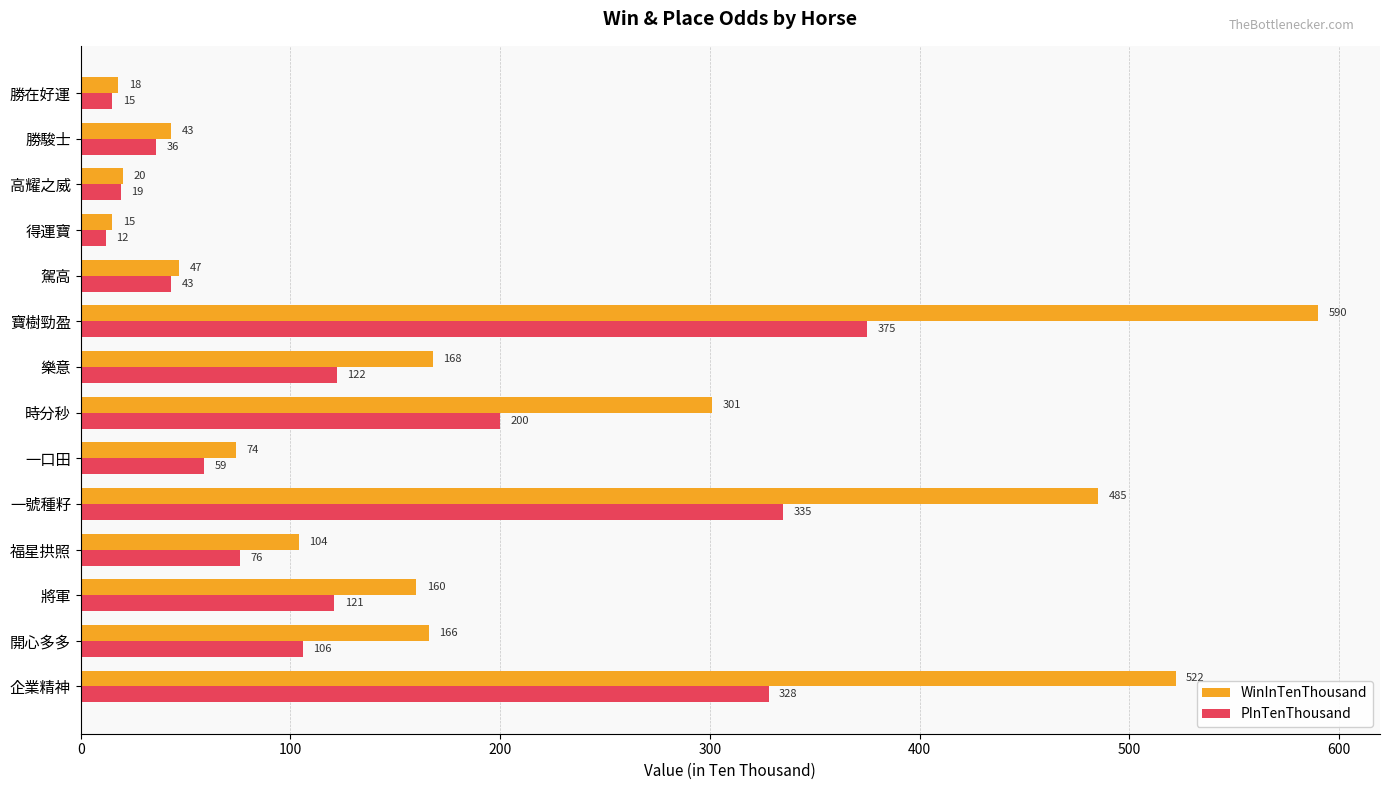

Rank the categories by PInTenThousand value from lowest to highest.

得運寶, 勝在好運, 高耀之威, 勝駿士, 駕高, 一口田, 福星拱照, 開心多多, 將軍, 樂意, 時分秒, 企業精神, 一號種籽, 寶樹勁盈